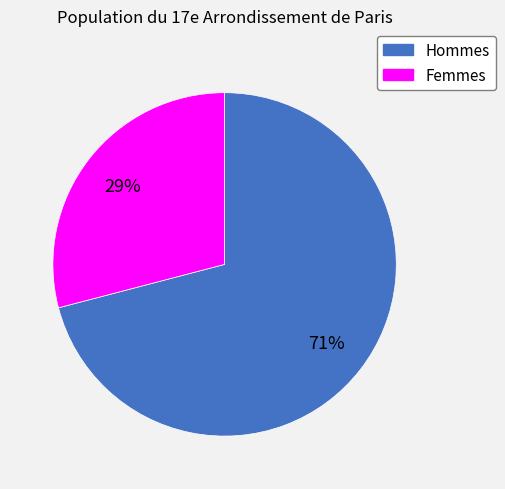

Which slice is the smallest?

Femmes